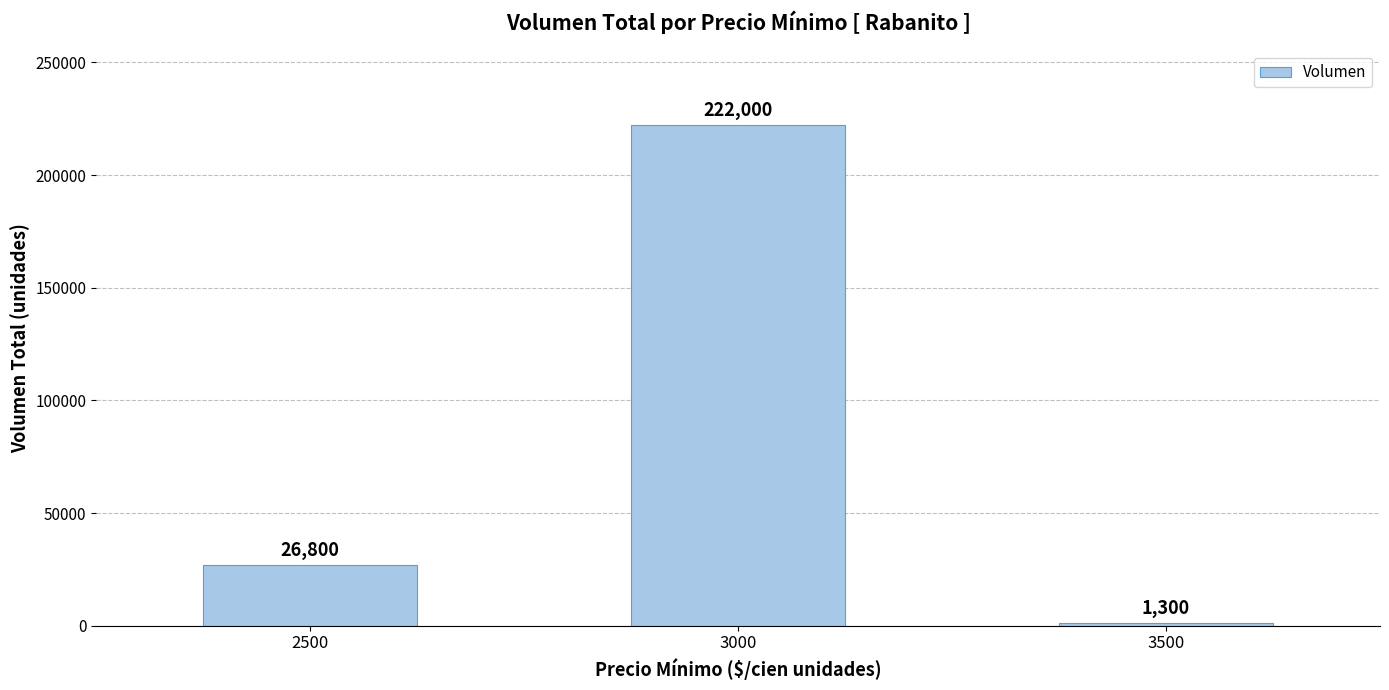

What is the average value?

83367